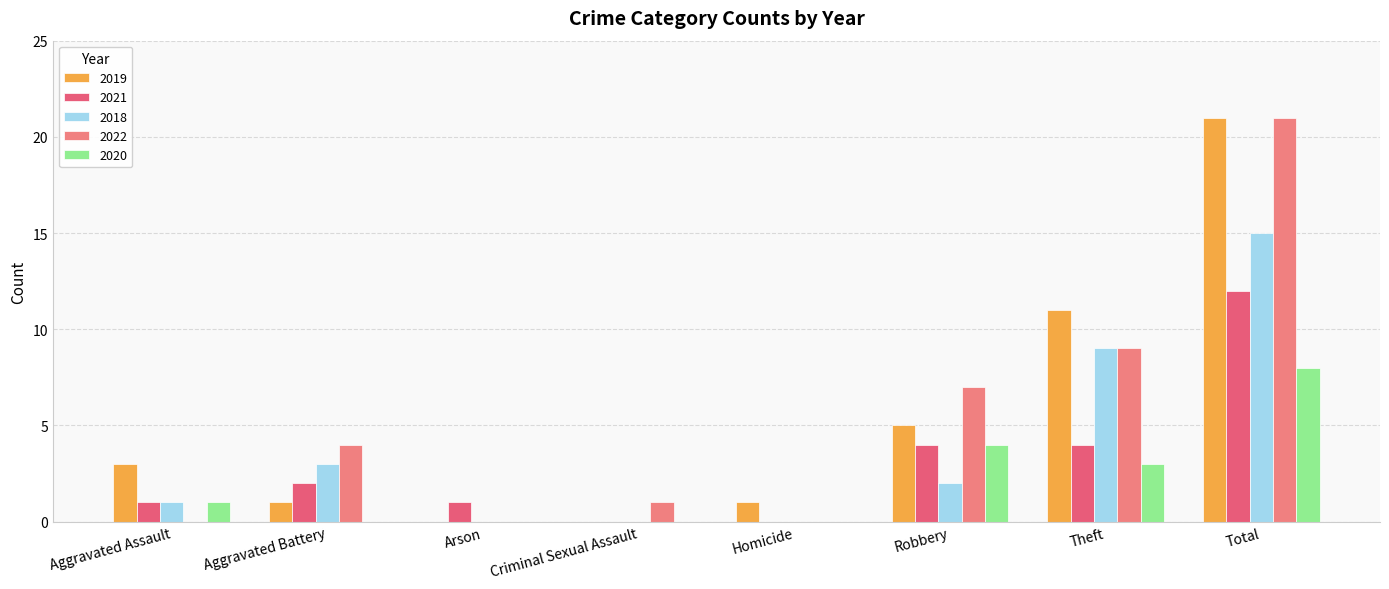

Is it true that 2019 equals 1 at Homicide?

True